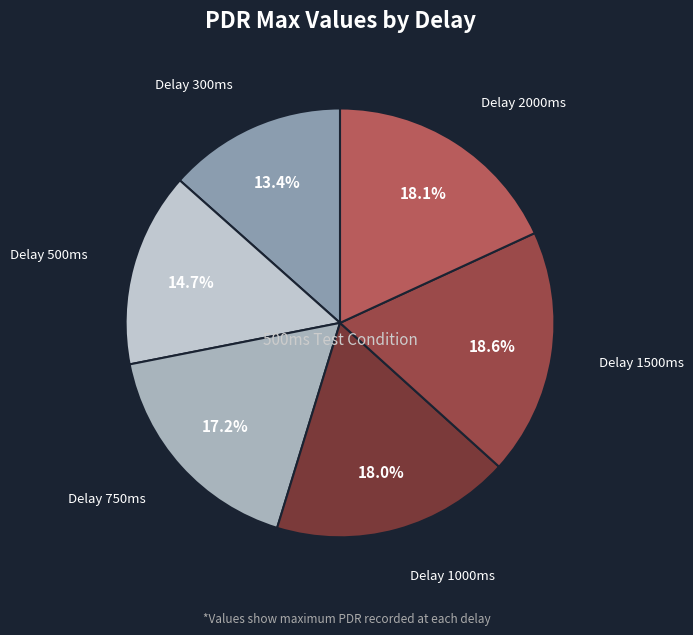

Is there any slice that represents more than half of the pie?

No